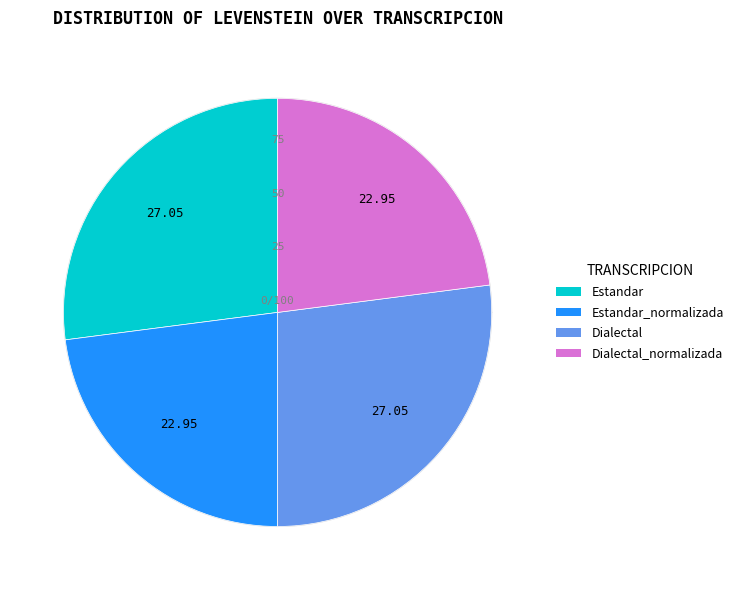

Is there any slice that represents more than half of the pie?

No